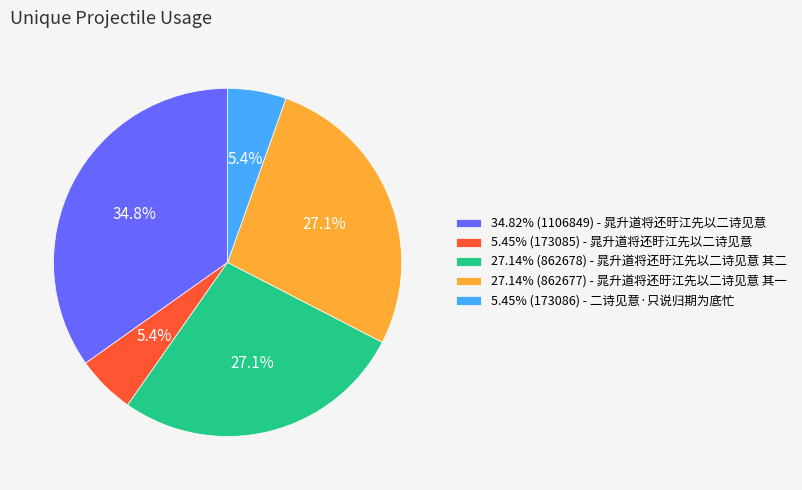

To the nearest percent, what is the difference between the largest and smallest slice percentages?

29%